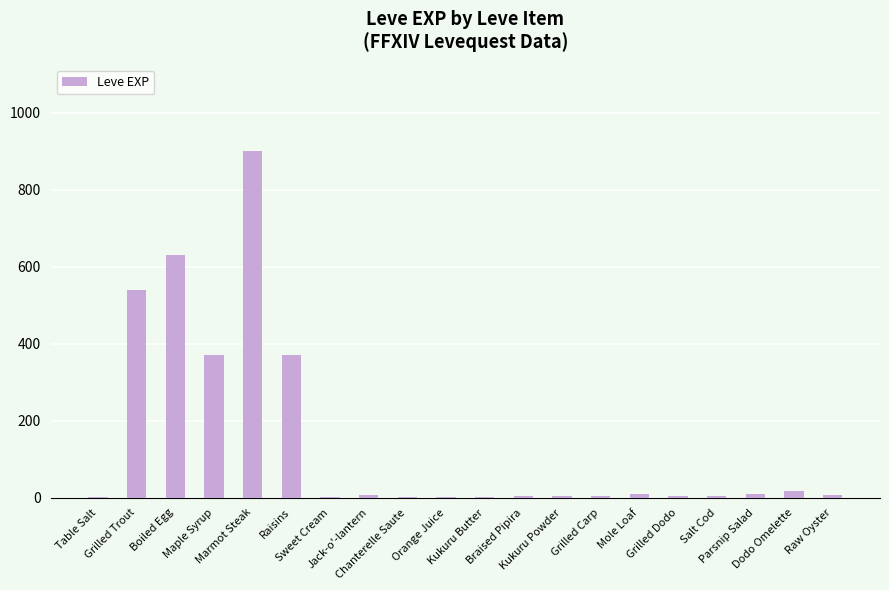

What is the average value?

144